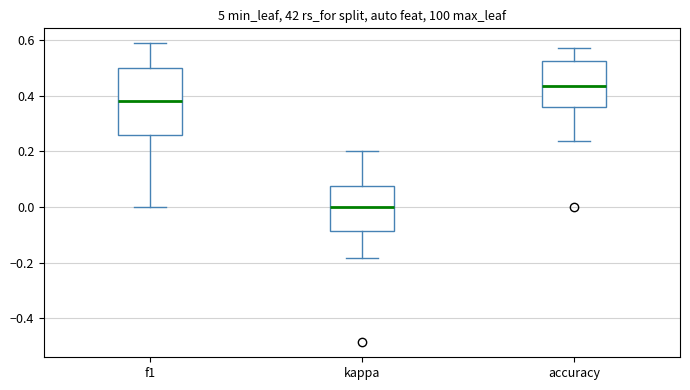

Comparing the boxes themselves (not the whiskers), which one is the tallest?

f1